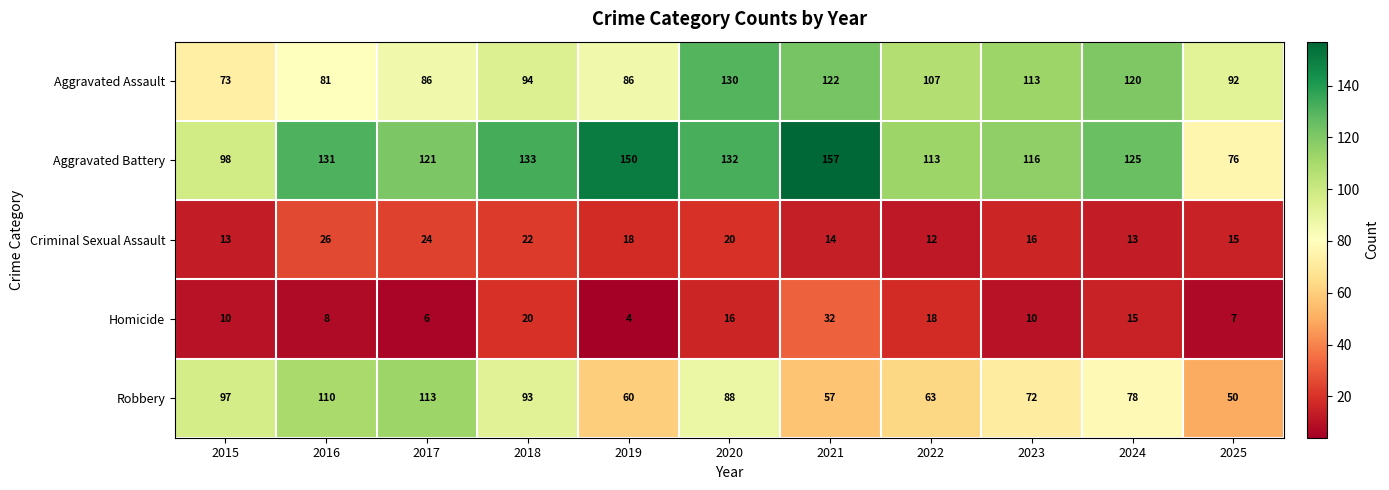

At 2018, list the series in order from largest to smallest.

Aggravated Battery, Aggravated Assault, Robbery, Criminal Sexual Assault, Homicide